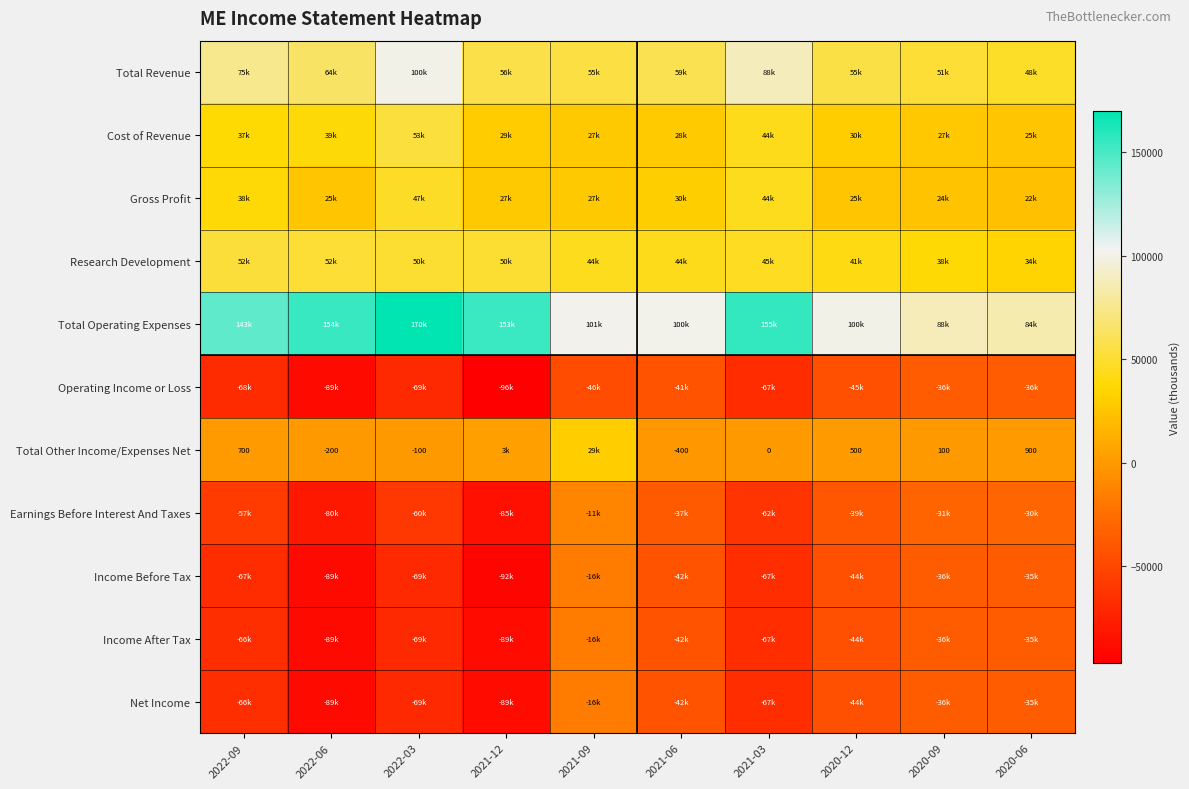

Is it true that Total Other Income/Expenses Net equals -166 at 2022-03?

False